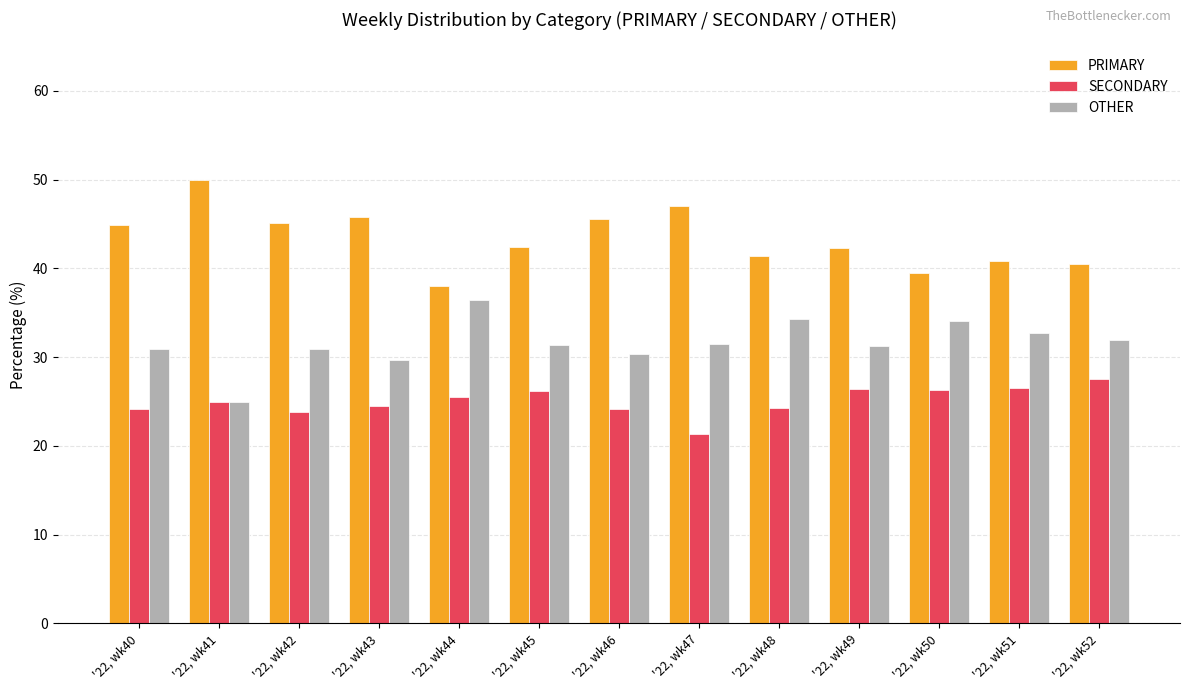

What is the difference between the OTHER values at '22, wk44 and '22, wk41?

11.4